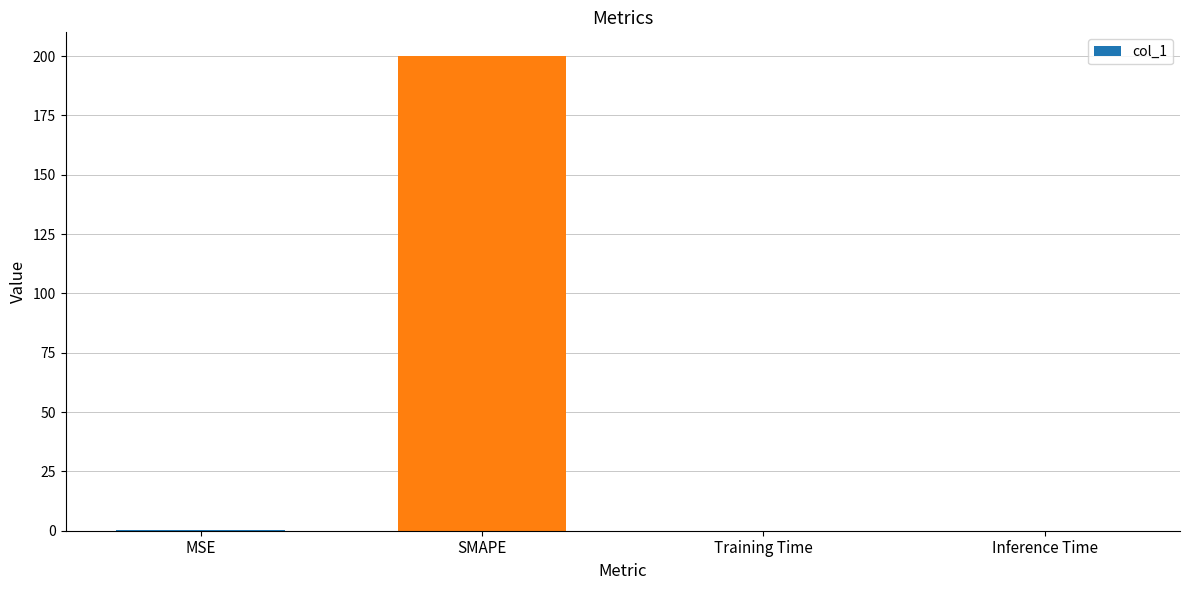

What is the maximum value shown in the chart?

200.0